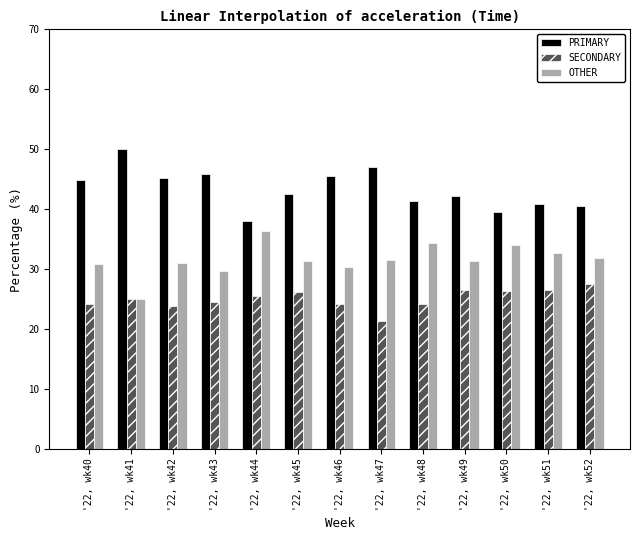

How many bars are there in each group?

3